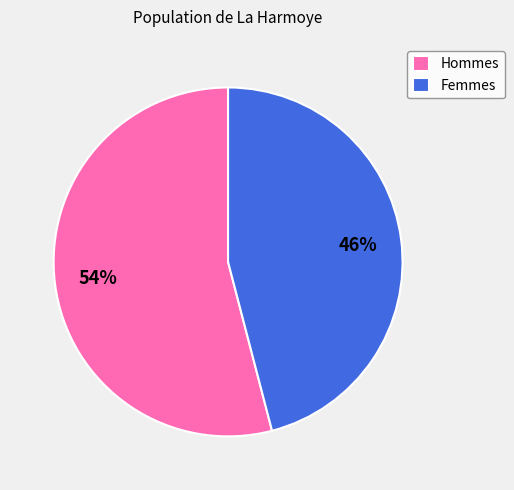

Do Hommes and Femmes together represent more than half of the pie?

Yes